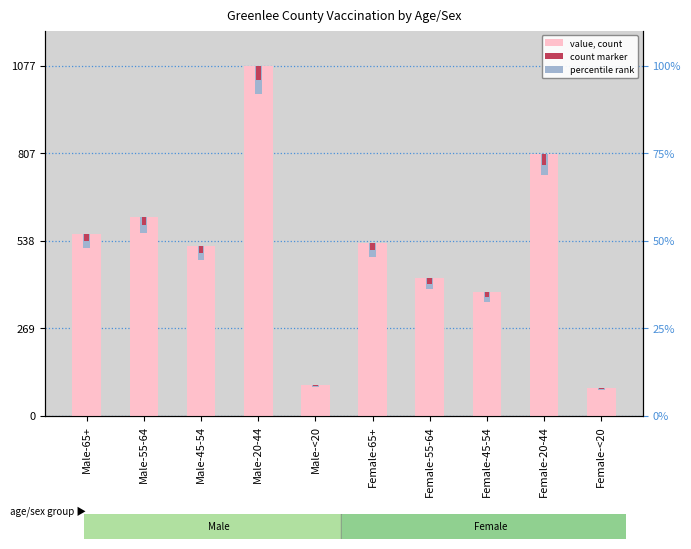

The chart shows a value of 904 at Female-65+. True or false?

False